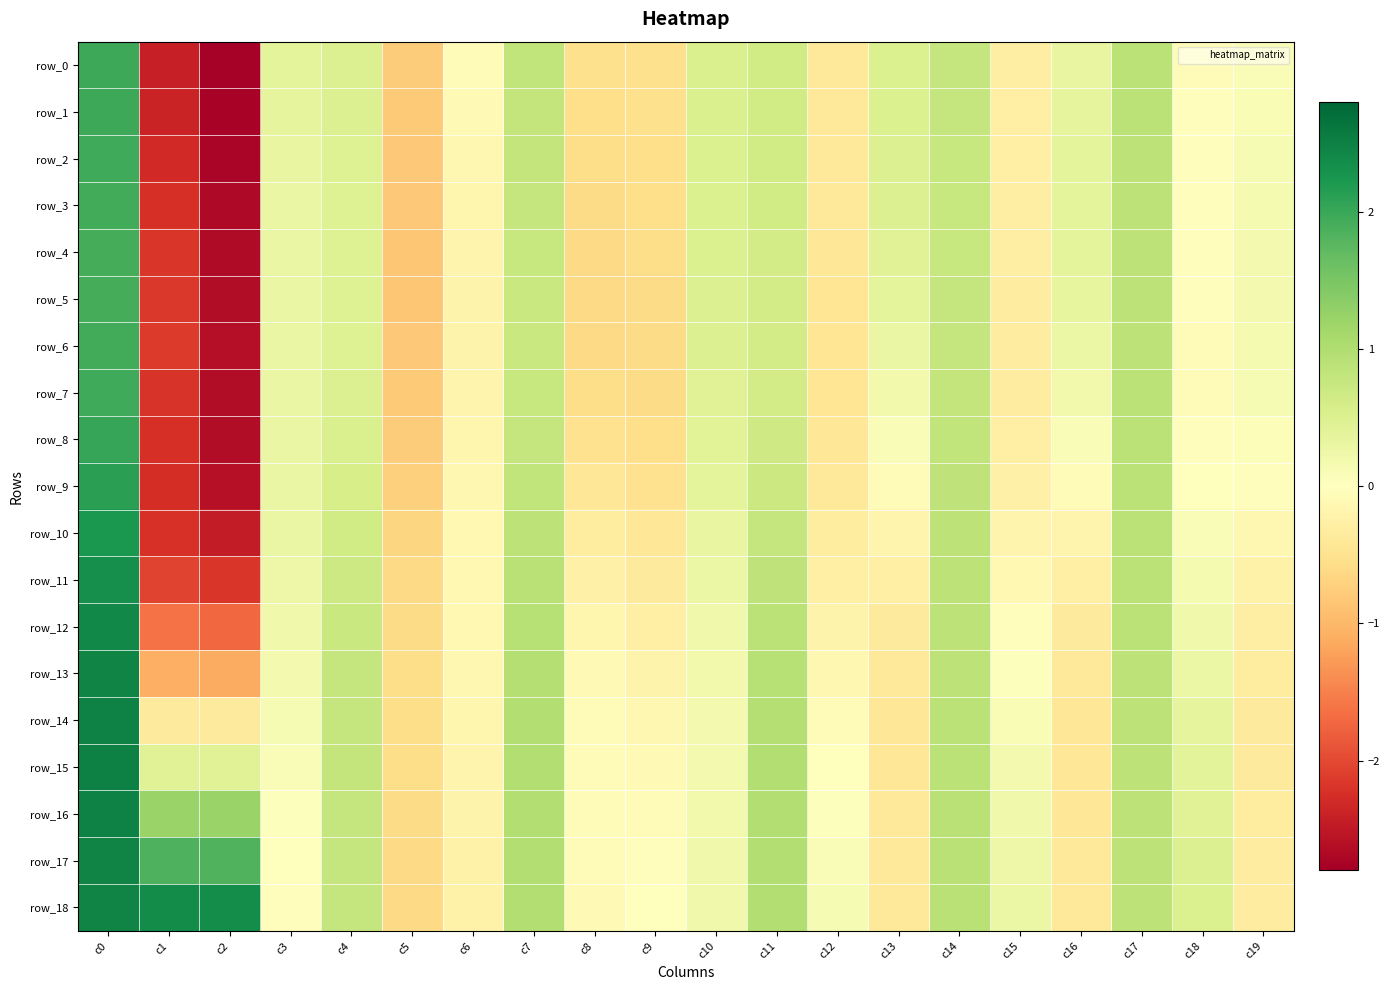

At which category is the sum across all series the highest?

c0